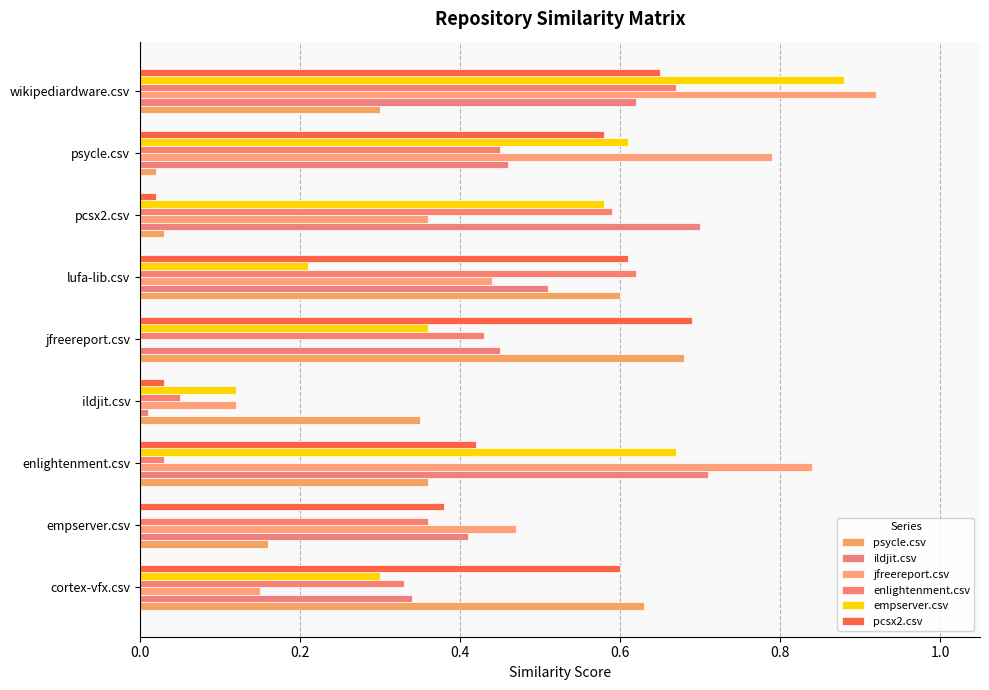

How many distinct data groups are displayed?

6